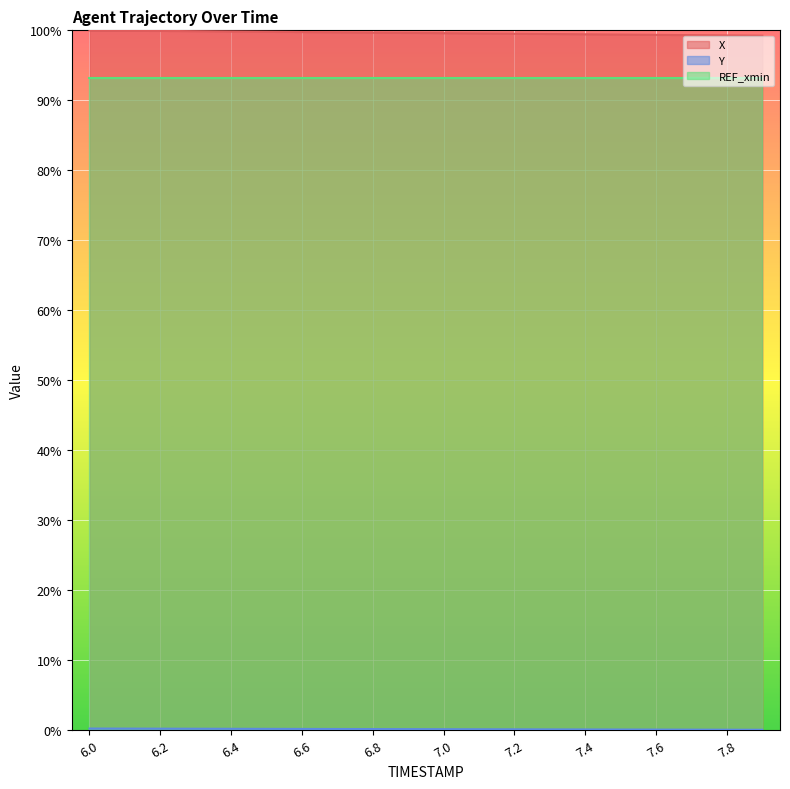

How many values in the Y series exceed 0?

19